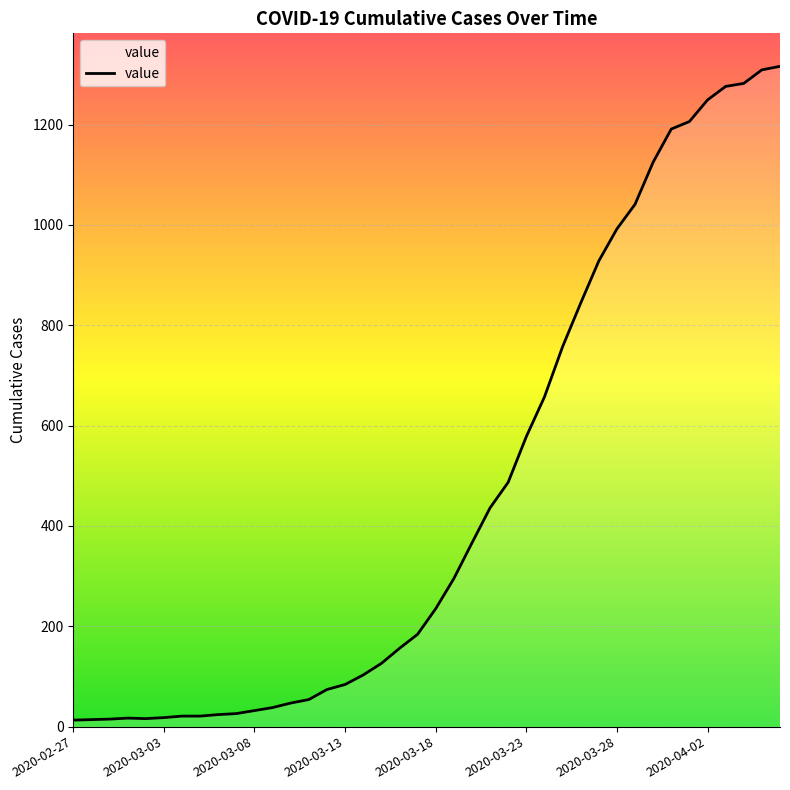

What is the maximum value shown in the chart?

1316